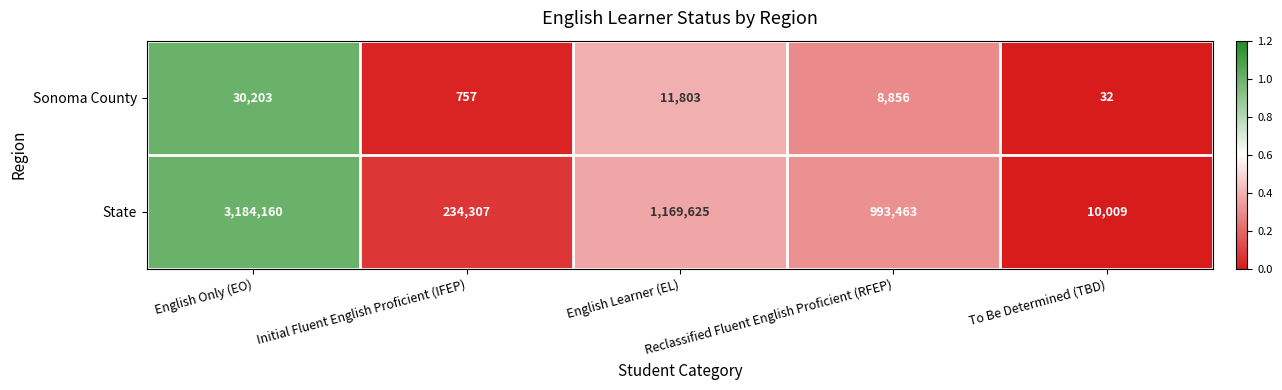

Between English Only (EO) and English Learner (EL), which series saw the biggest shift?

State